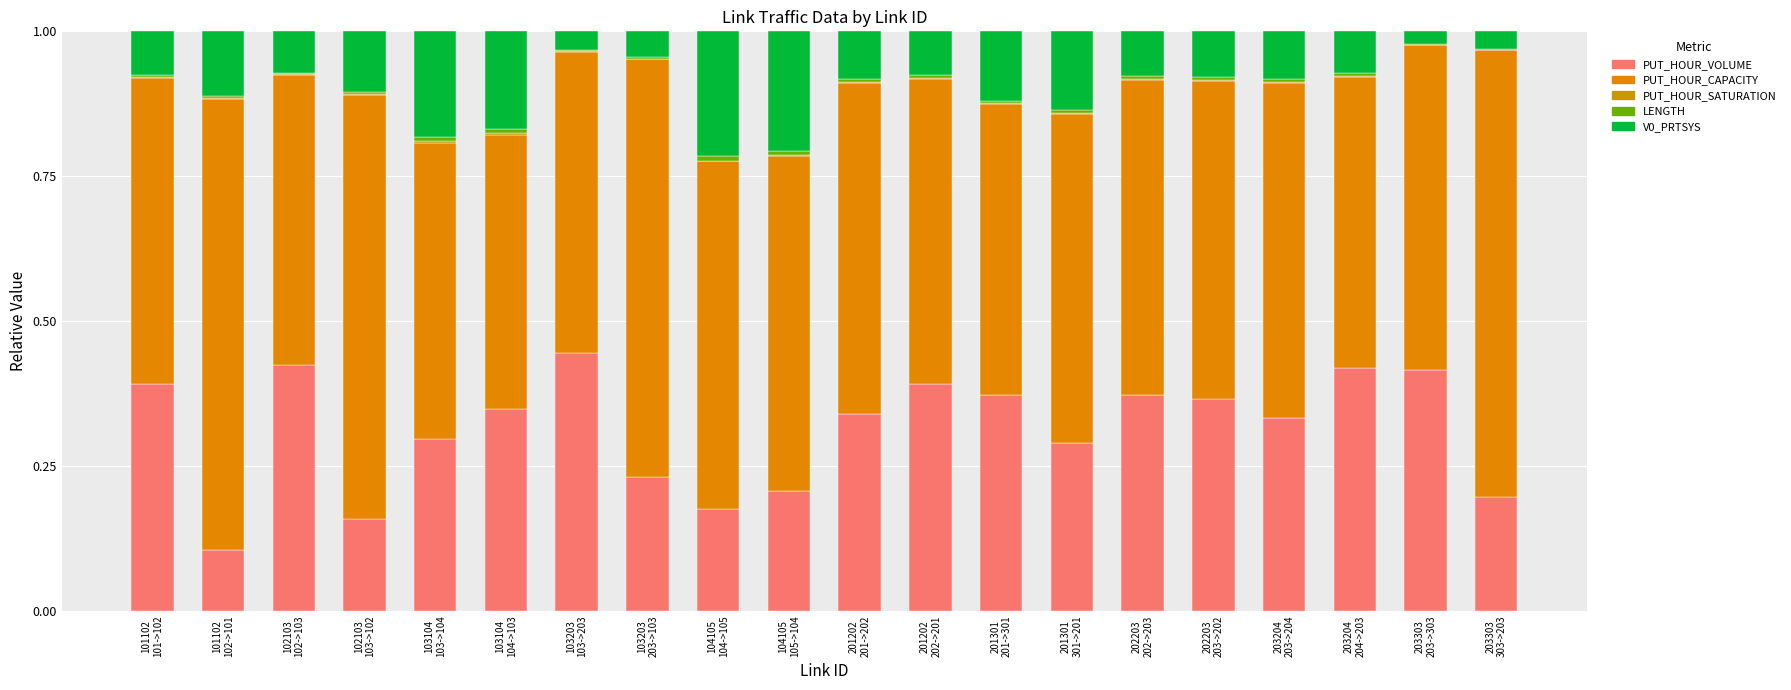

How many series are shown in this chart?

5